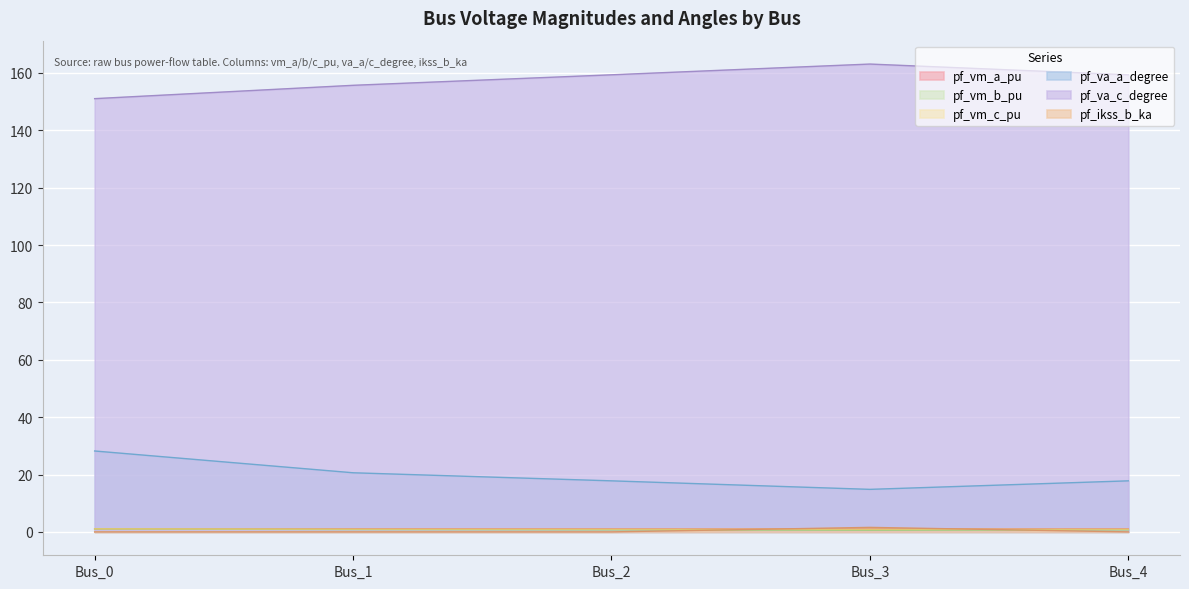

At which label does pf_va_a_degree reach its peak?

Bus_0